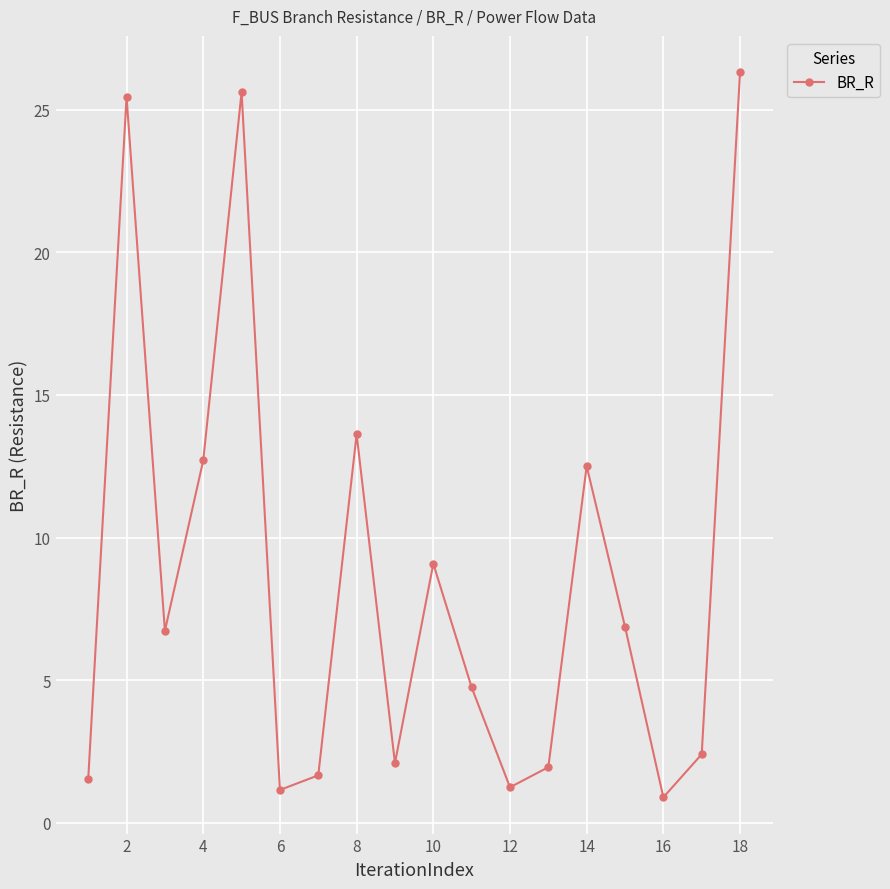

True or false: the data has more than 2 interior local peaks.

True